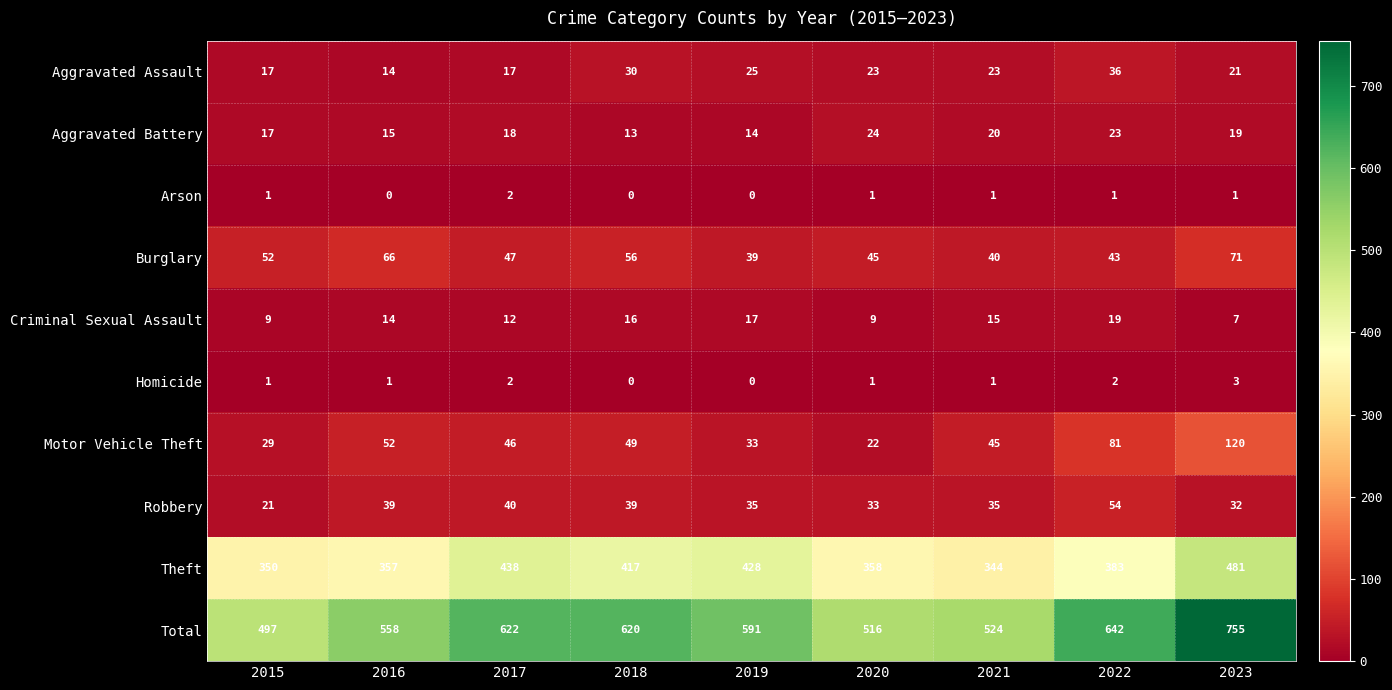

Between 2017 and 2021, which series saw the biggest shift?

Total